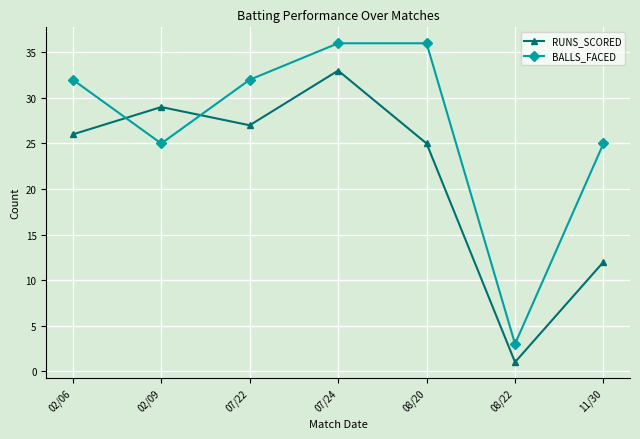

True or false: RUNS_SCORED has more than 1 interior local peaks.

True